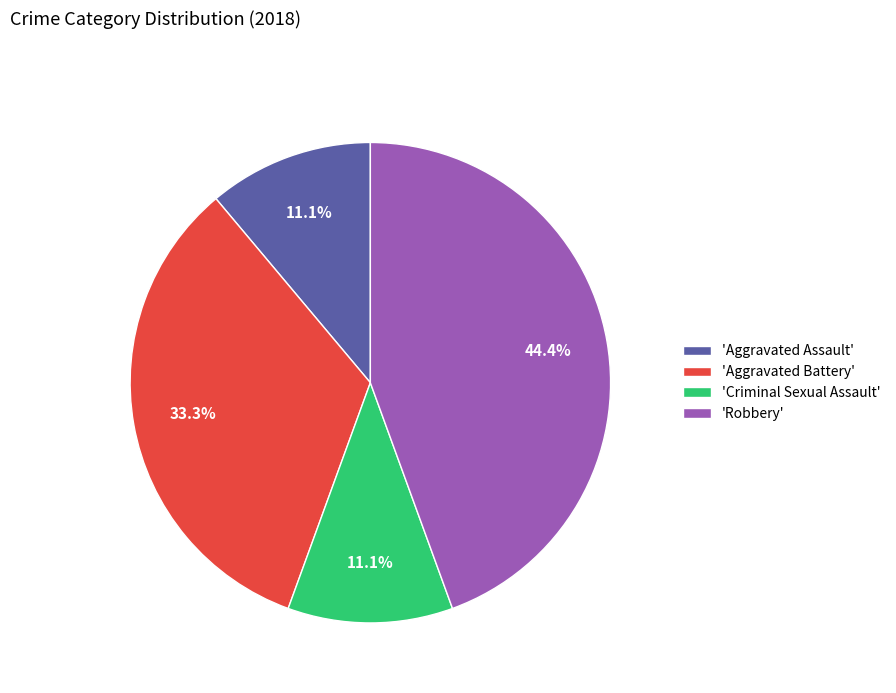

How many slices are in this pie chart?

4